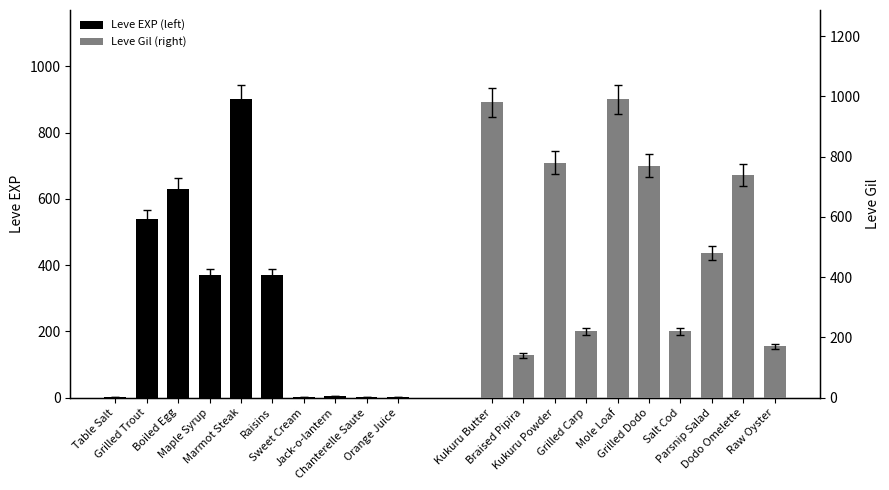

List the series in order of their overall mean, highest first.

Leve Gil, Leve EXP